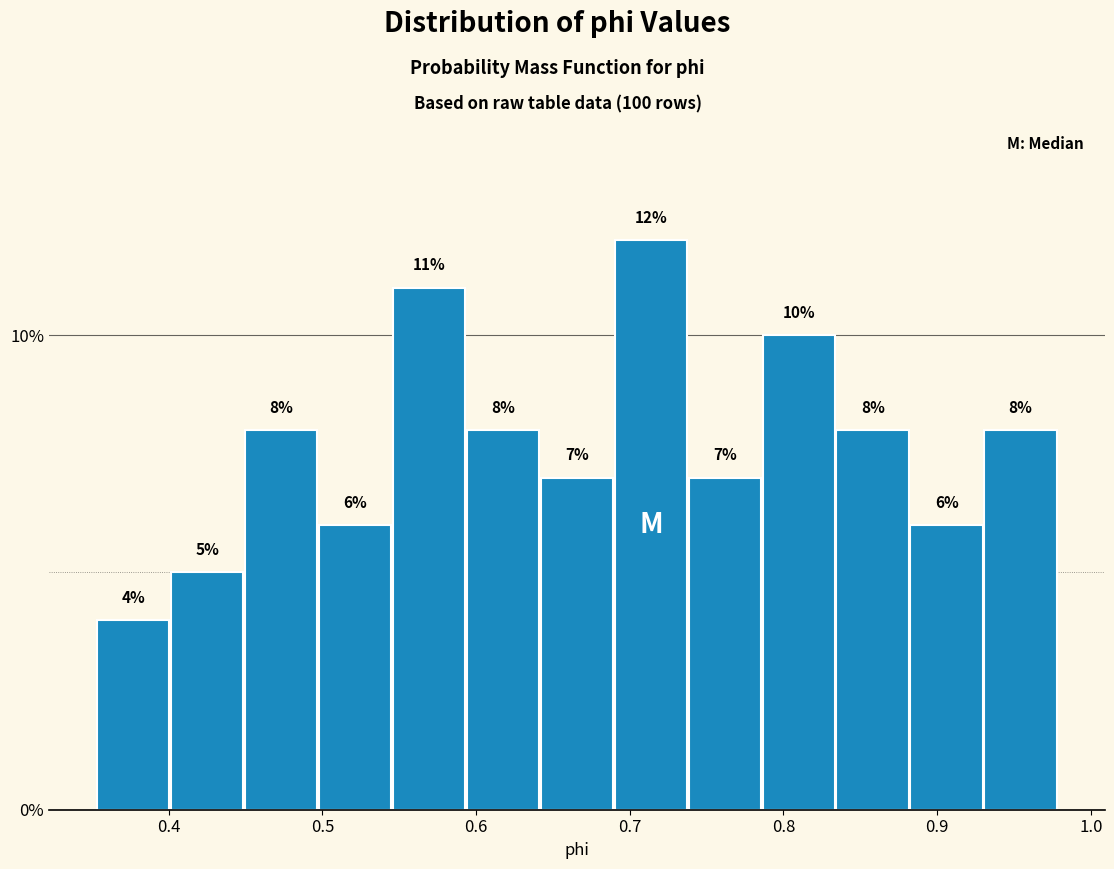

Which range on the x-axis has the tallest bar?

0.69 to 0.74